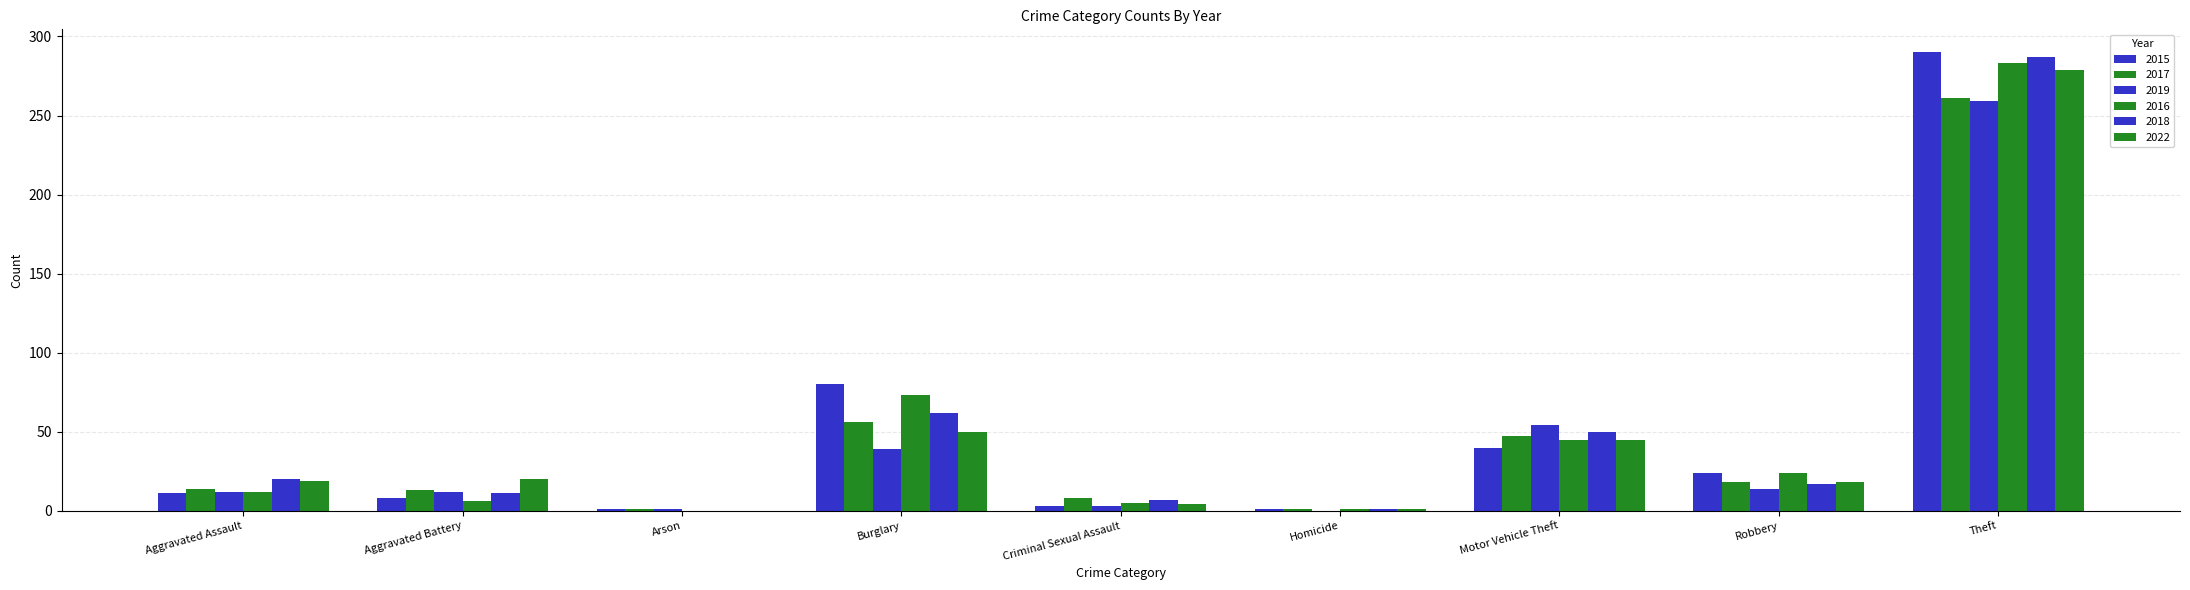

Between Criminal Sexual Assault and Aggravated Assault, which is larger?

Aggravated Assault